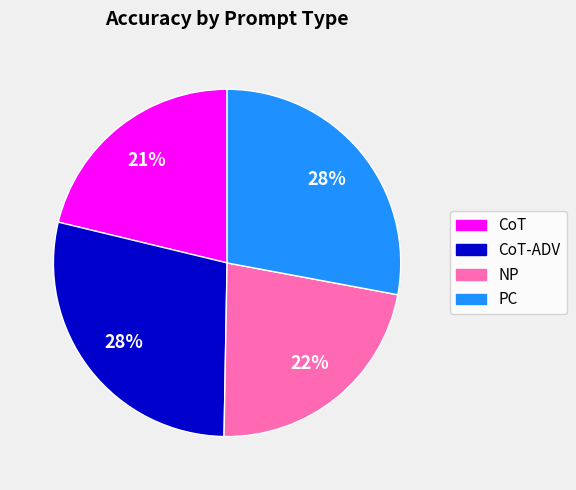

To the nearest percent, what is the difference between the largest and smallest slice percentages?

7%